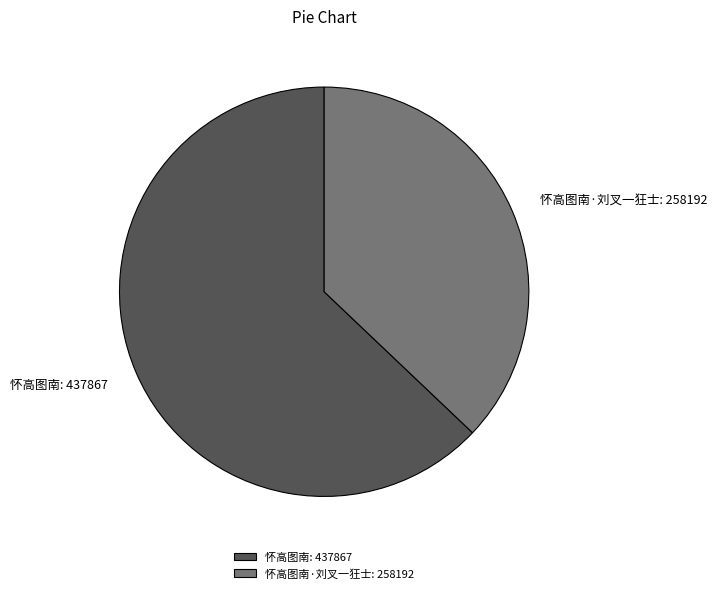

Is it true that 怀高图南·刘叉一狂士 is 31% of the pie?

False